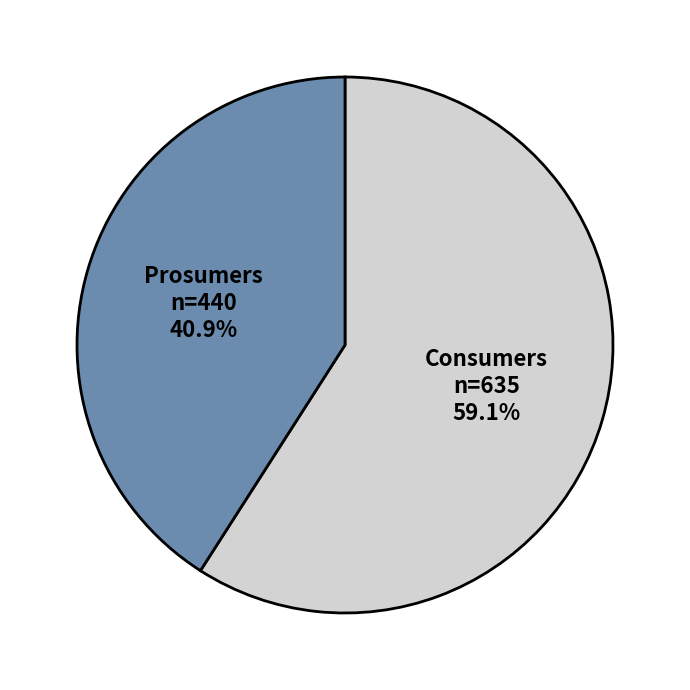

What percentage is NOT represented by Consumers?

40.9%